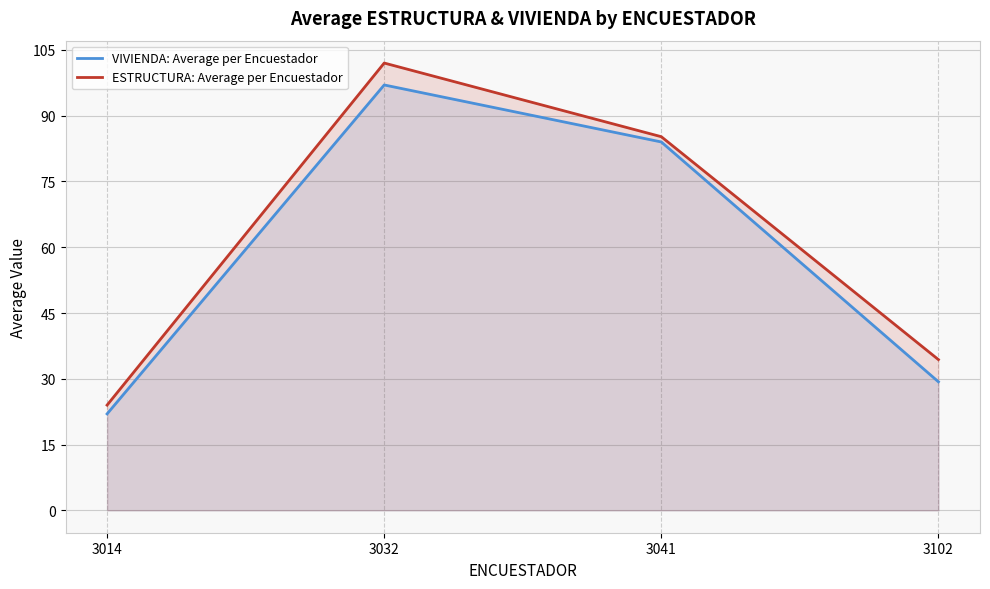

What is the difference between the highest and lowest values at 3041?

1.2